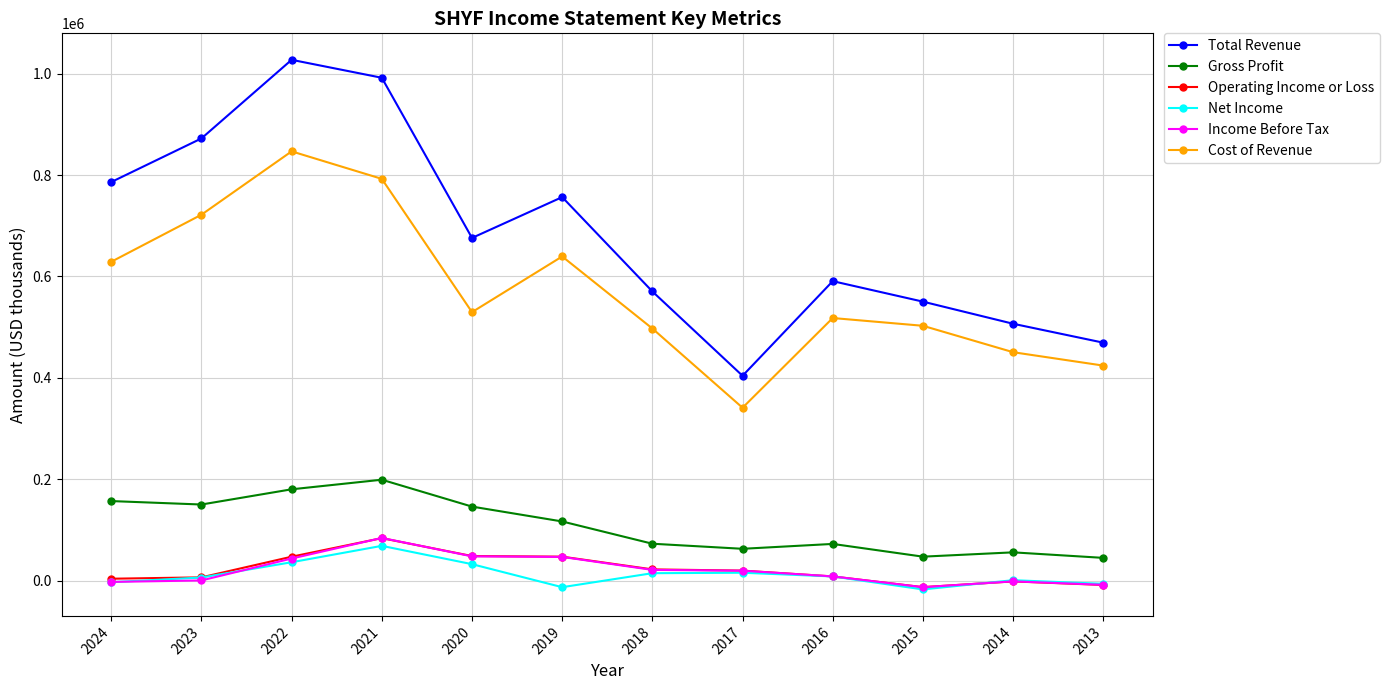

True or false: Gross Profit and Net Income intersect in this chart.

False